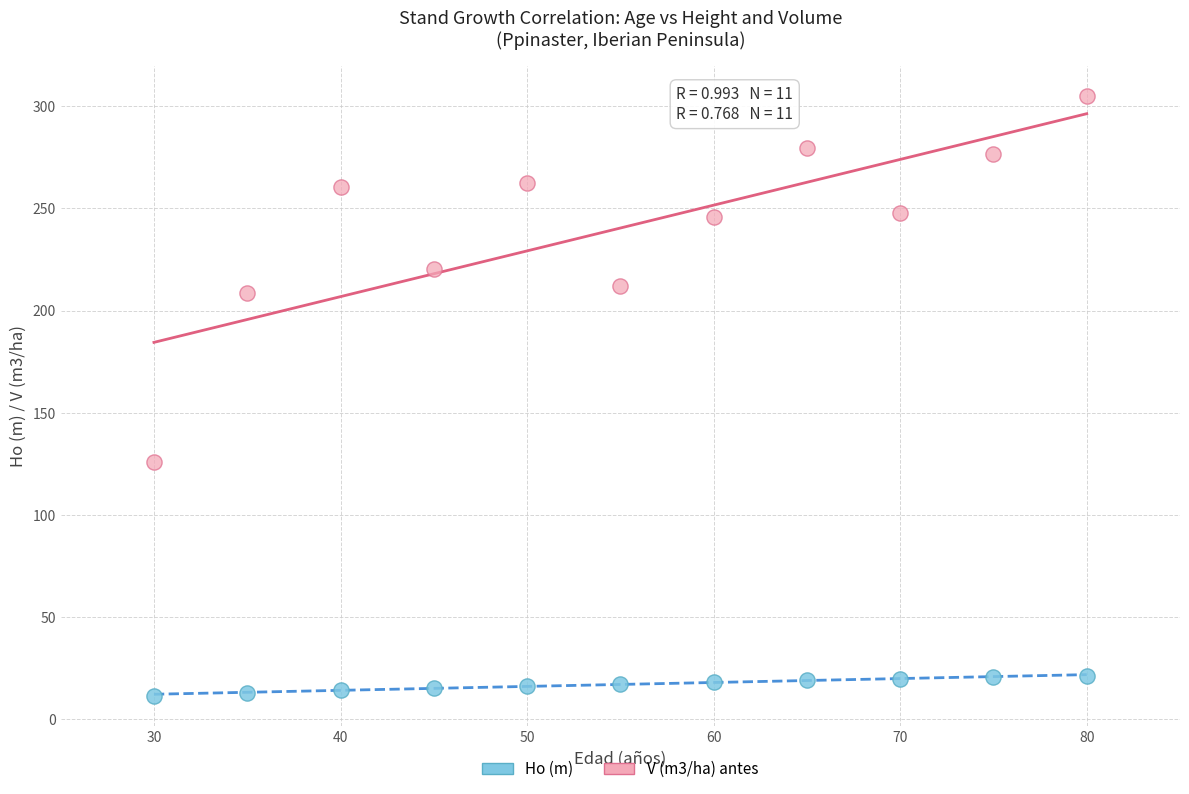

Which series reaches the minimum Y coordinate?

Ho (m)